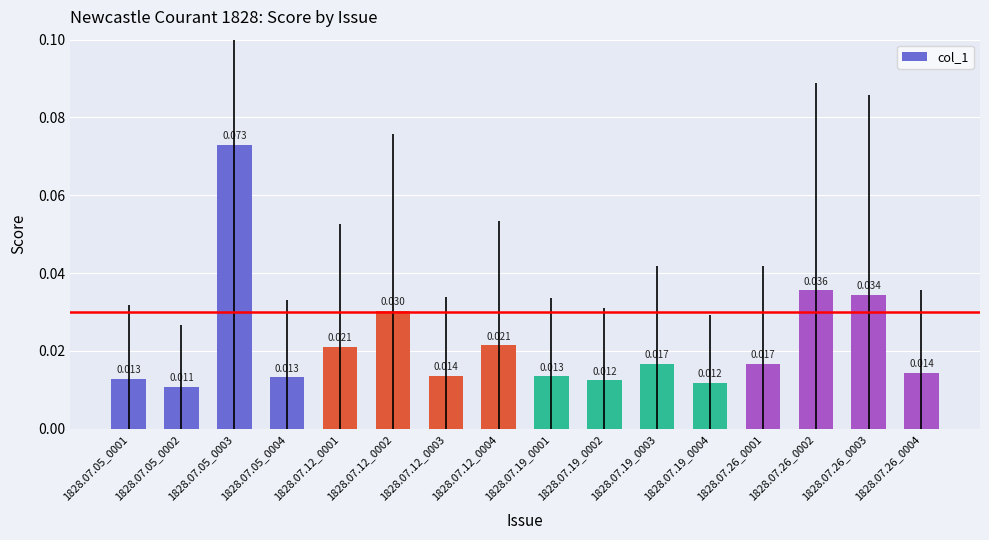

Does the chart contain stacked bars?

No